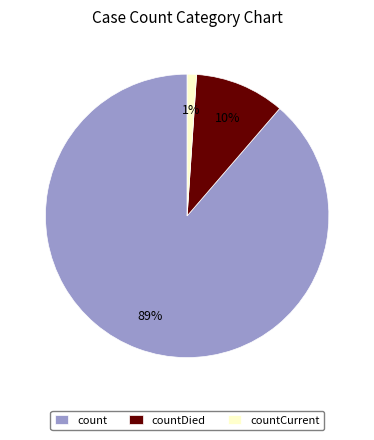

Do count and countCurrent together represent more than half of the pie?

Yes